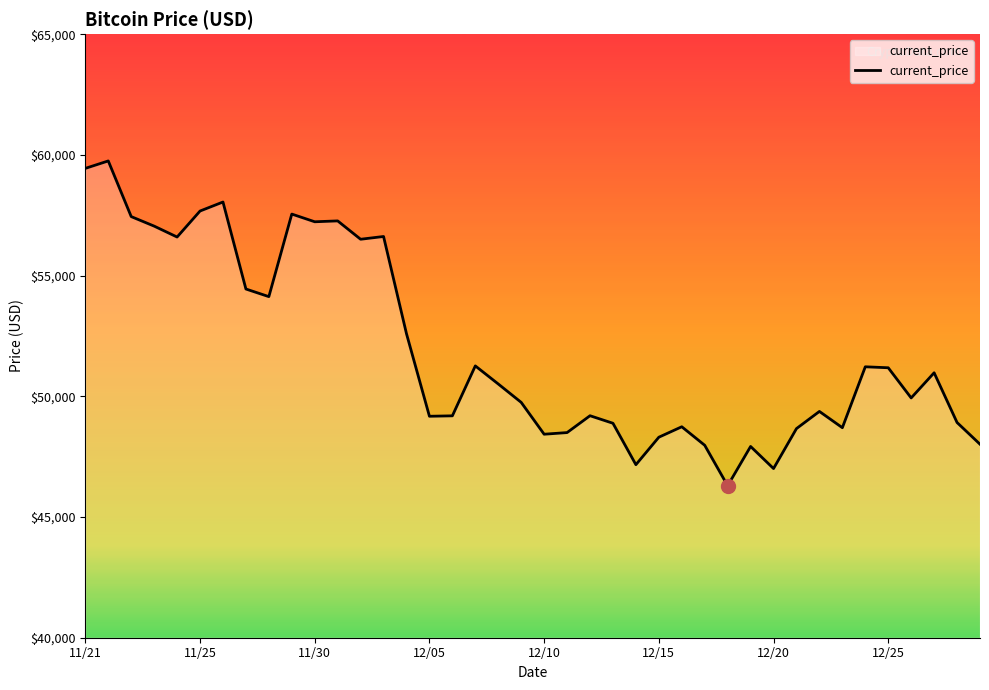

What is the maximum value shown in the chart?

59749